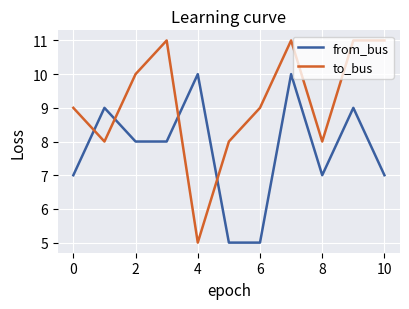

Which series has the largest total across all categories?

to_bus